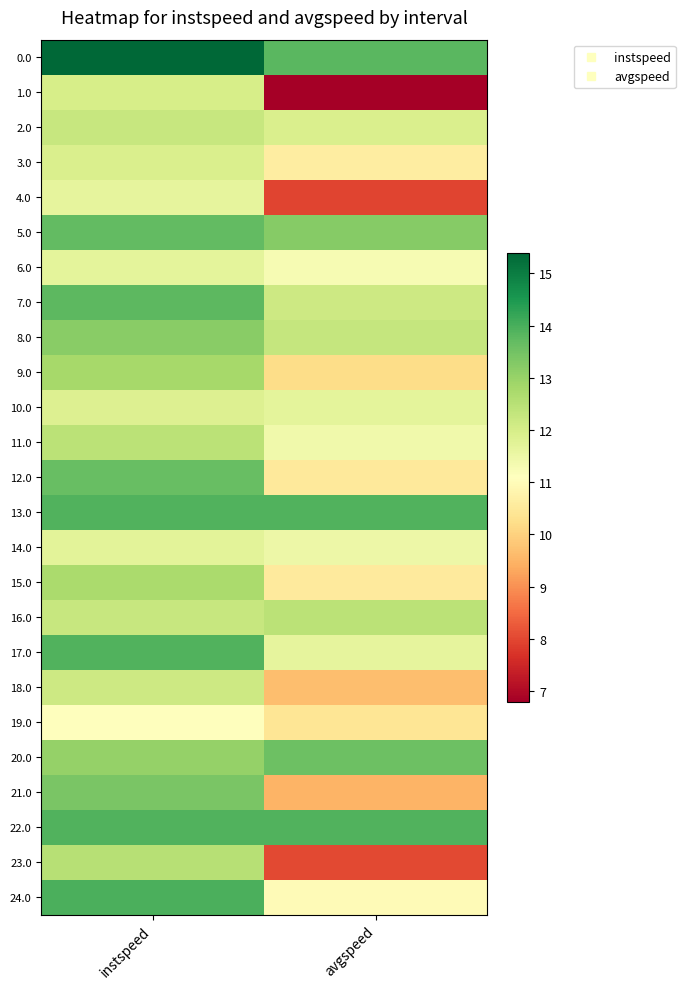

What is the spread (max minus min) of values at avgspeed?

7.1